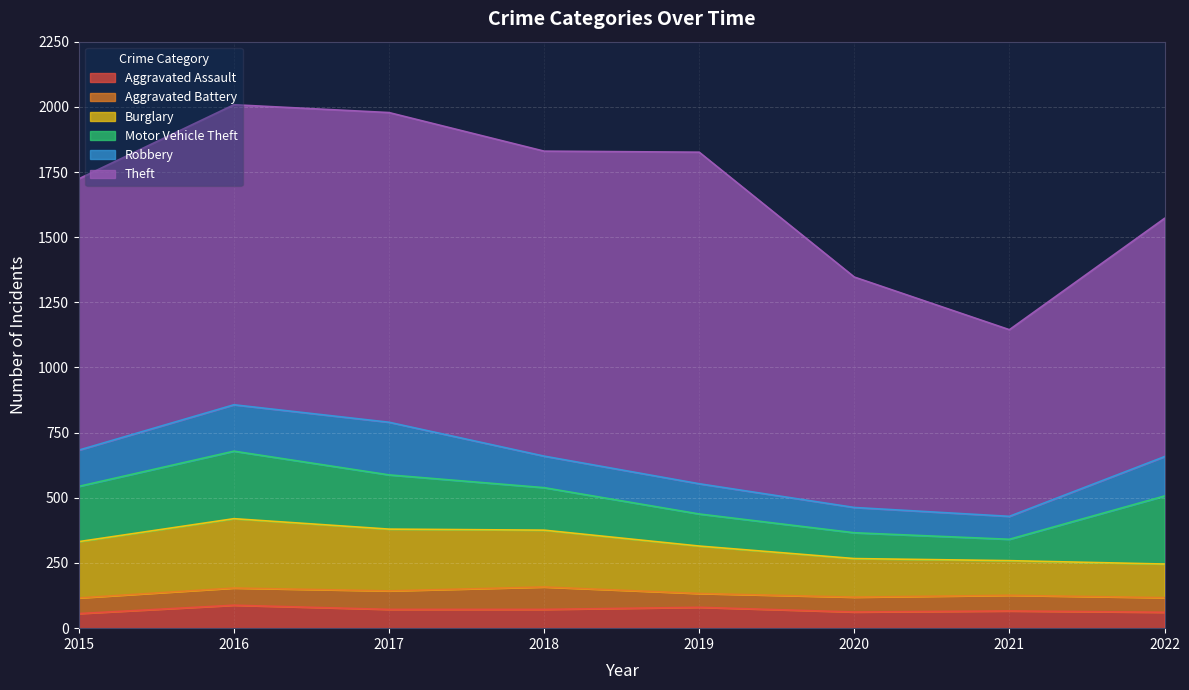

At which label does Aggravated Battery first exceed 60?

2016